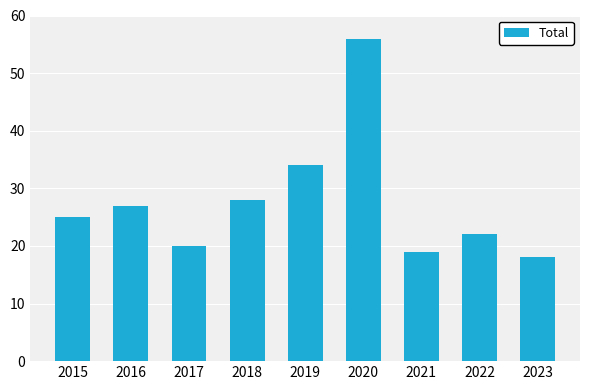

Read the value at 2019.

34